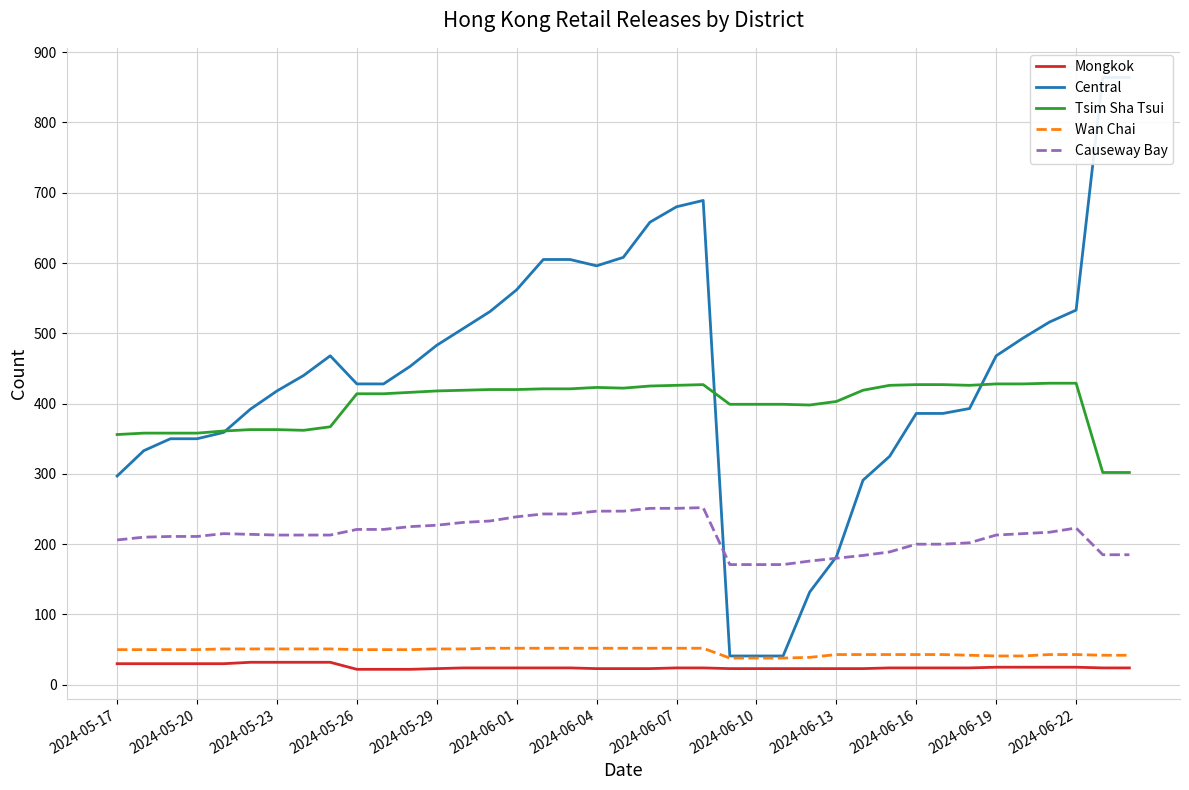

What is the highest value of the Tsim Sha Tsui series?

429